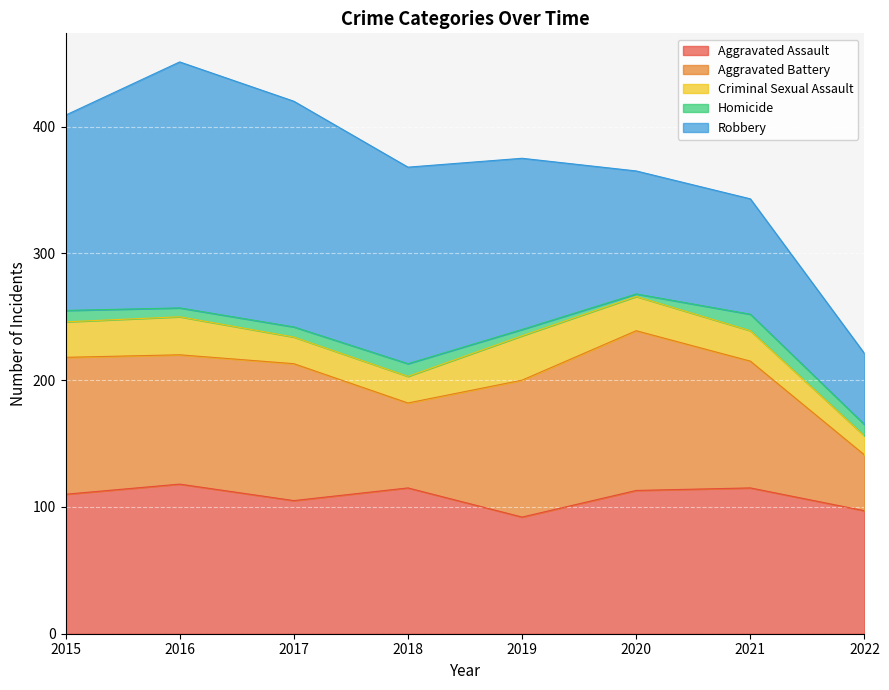

Read the Homicide value at 2022, to the nearest 5.

10